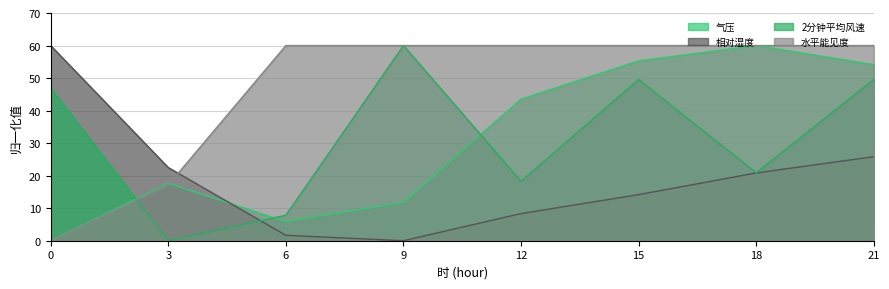

List the labels in order of 2分钟平均风速 value, largest first.

9, 15, 21, 0, 18, 12, 6, 3